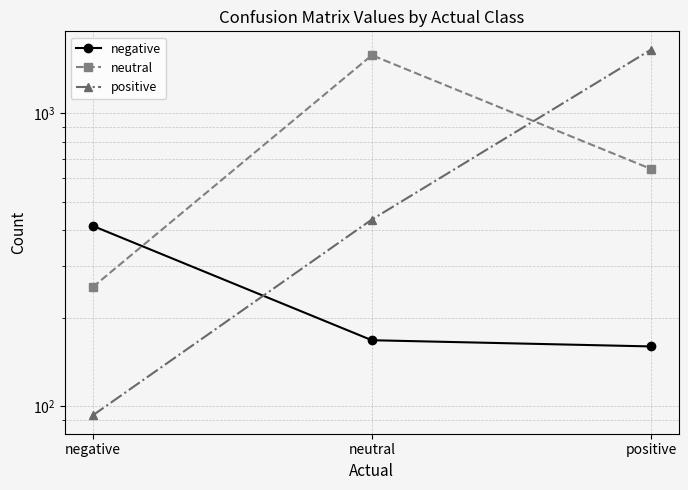

The value of negative at negative is 413. True or false?

True